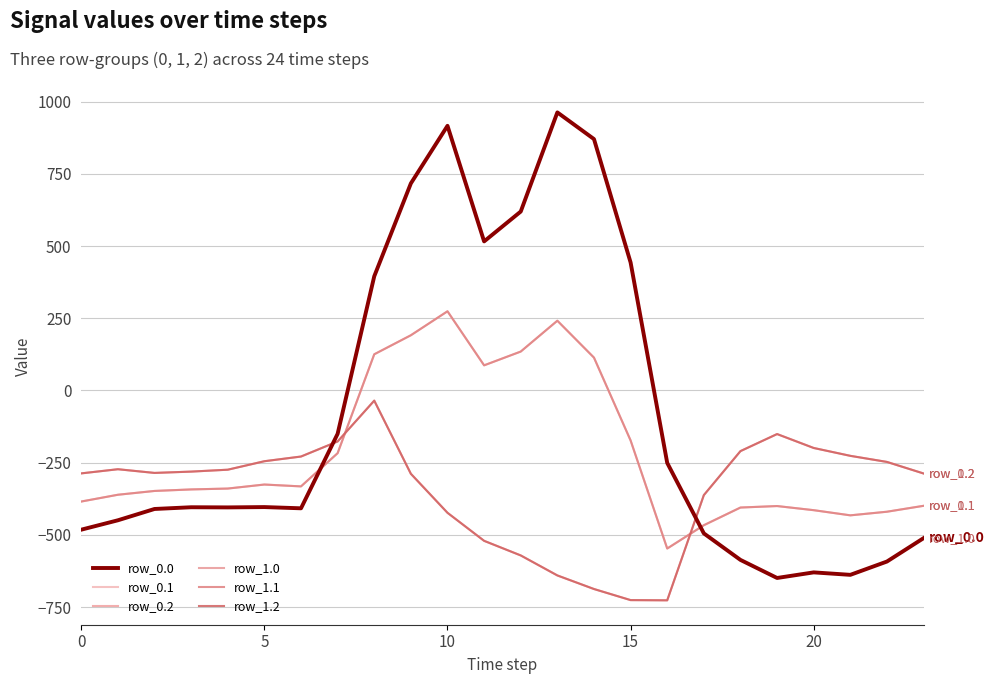

In row_1.1, how many points are higher than both neighbors (excluding endpoints)?

4